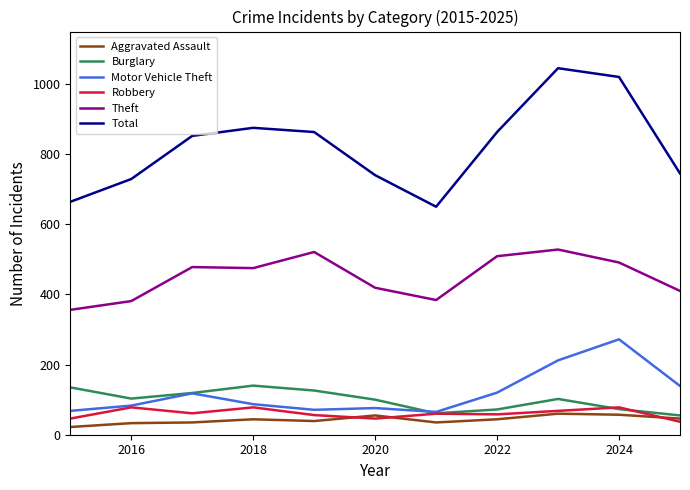

True or false: Theft and Aggravated Assault intersect in this chart.

False